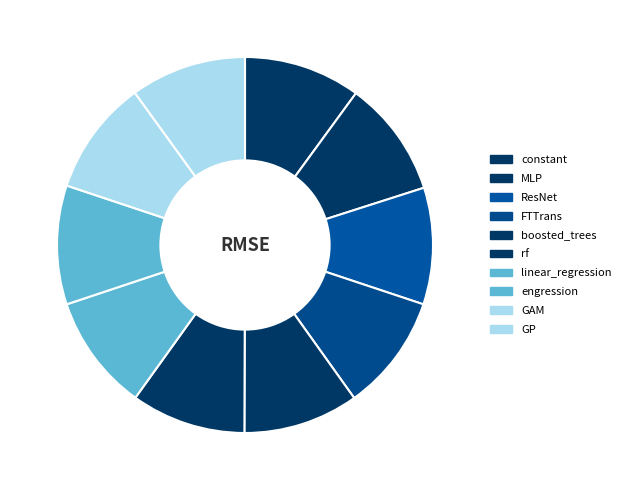

Between linear_regression and GP, which is larger?

linear_regression